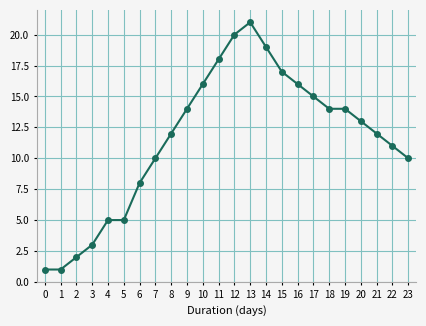

Where is the data nearest to the value 11?

22